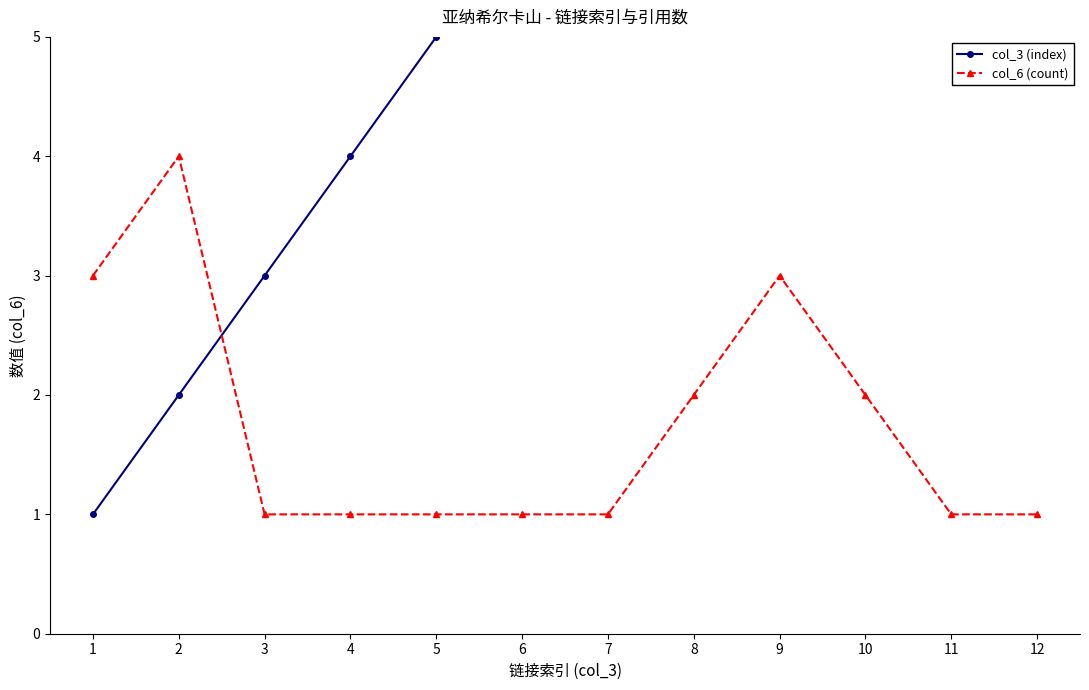

Which series has the largest total across all categories?

col_3 (index)